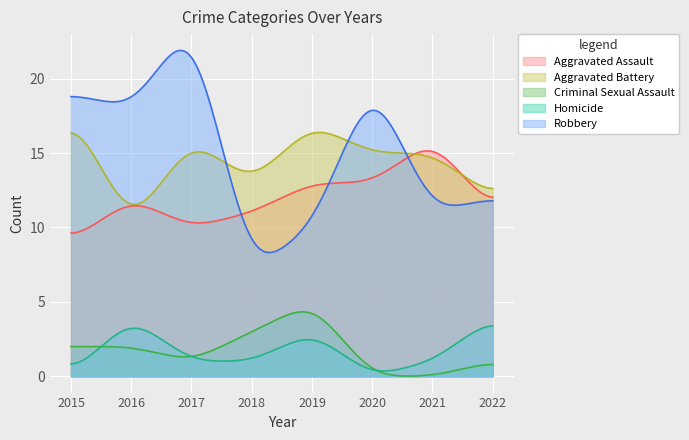

True or false: Aggravated Battery and Homicide cross at least once.

False